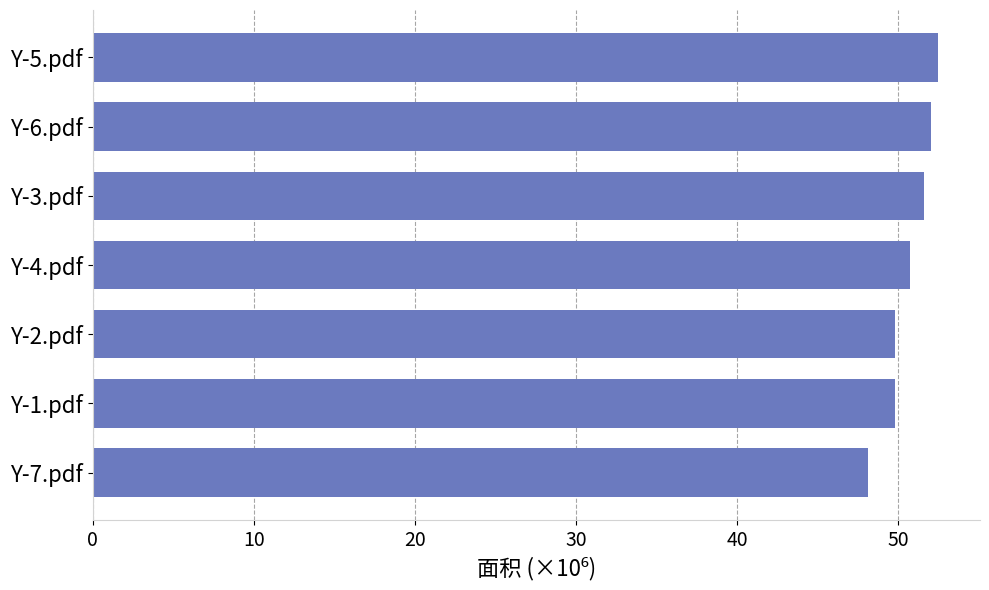

Are the bars horizontal?

Yes